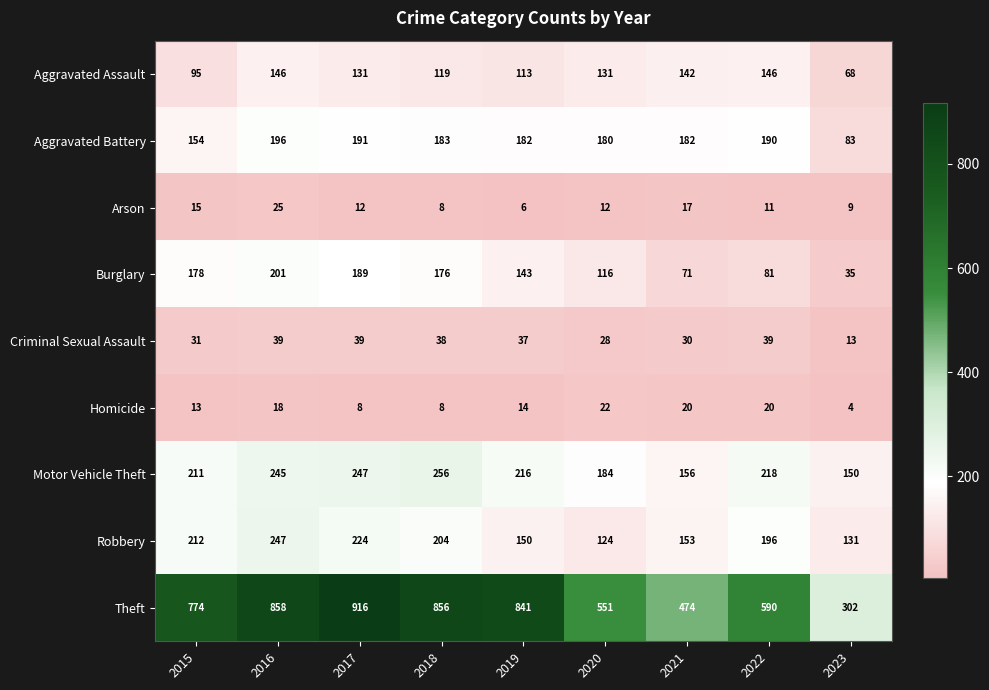

What is the sum of all Theft values?

6162